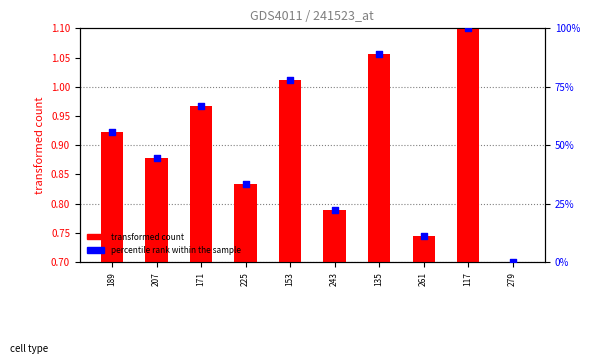

At which category is the sum across all series the highest?

117